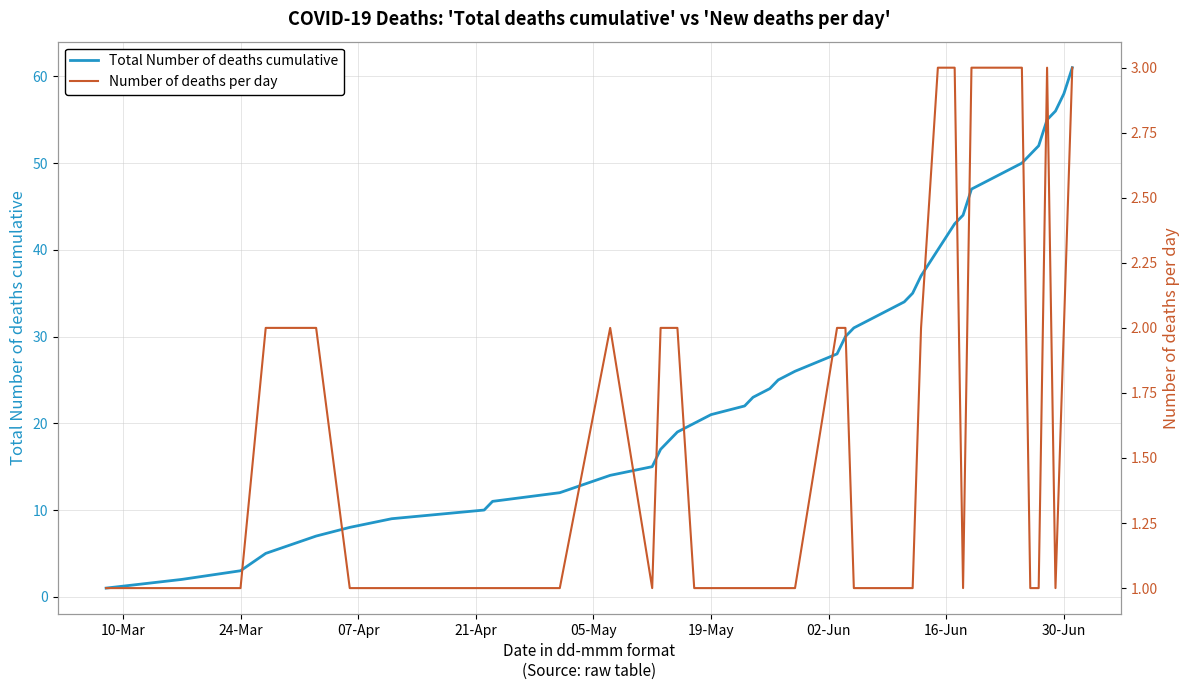

True or false: Number of deaths per day has a value of 1 at 32.

False